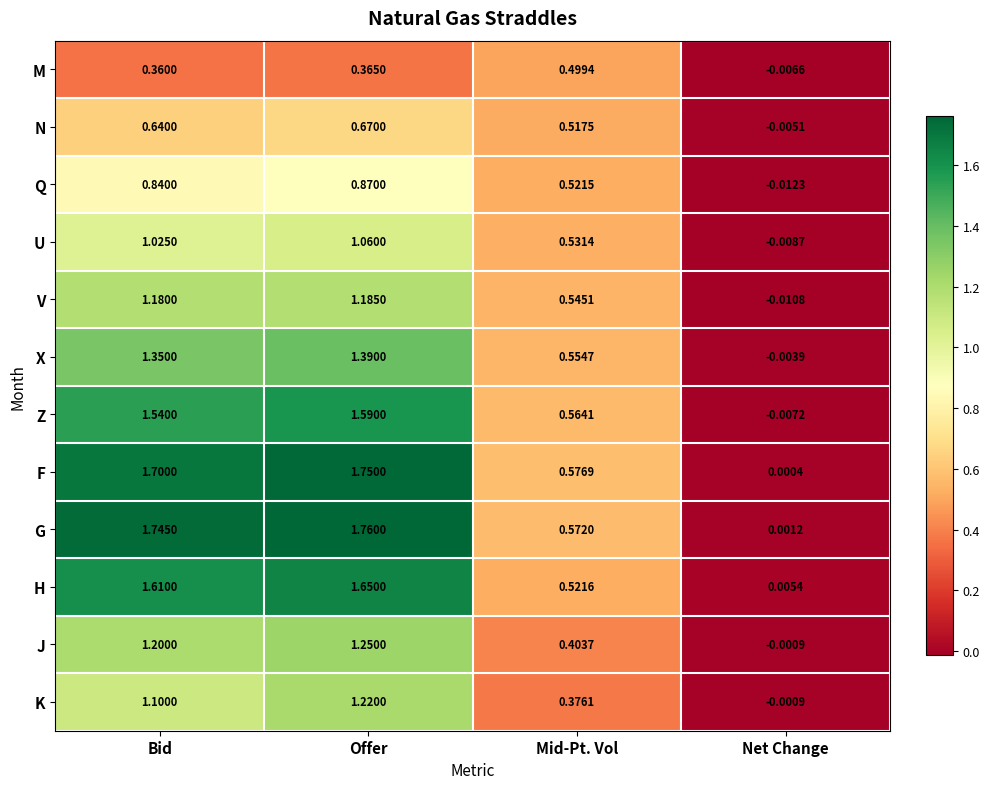

Which series has the widest spread of values?

G